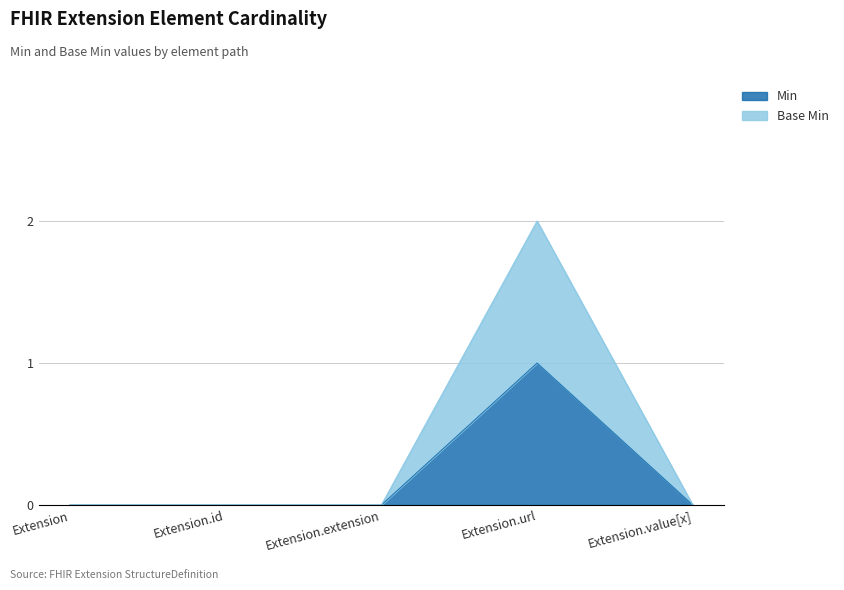

True or false: Base Min and Min intersect in this chart.

False